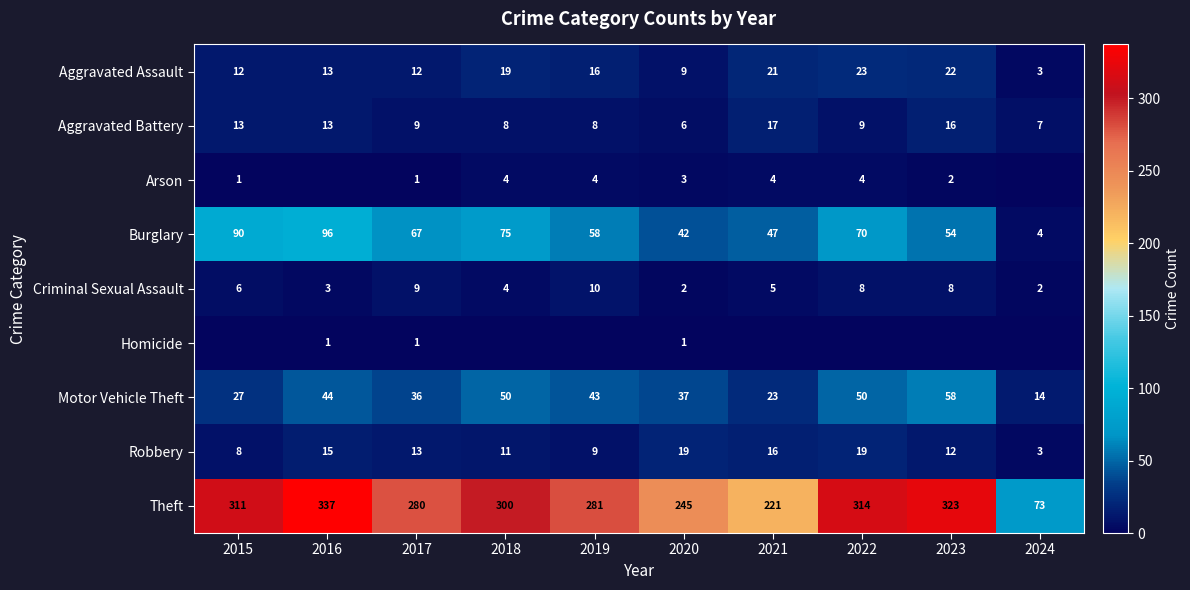

At which label does Theft reach its peak?

2016